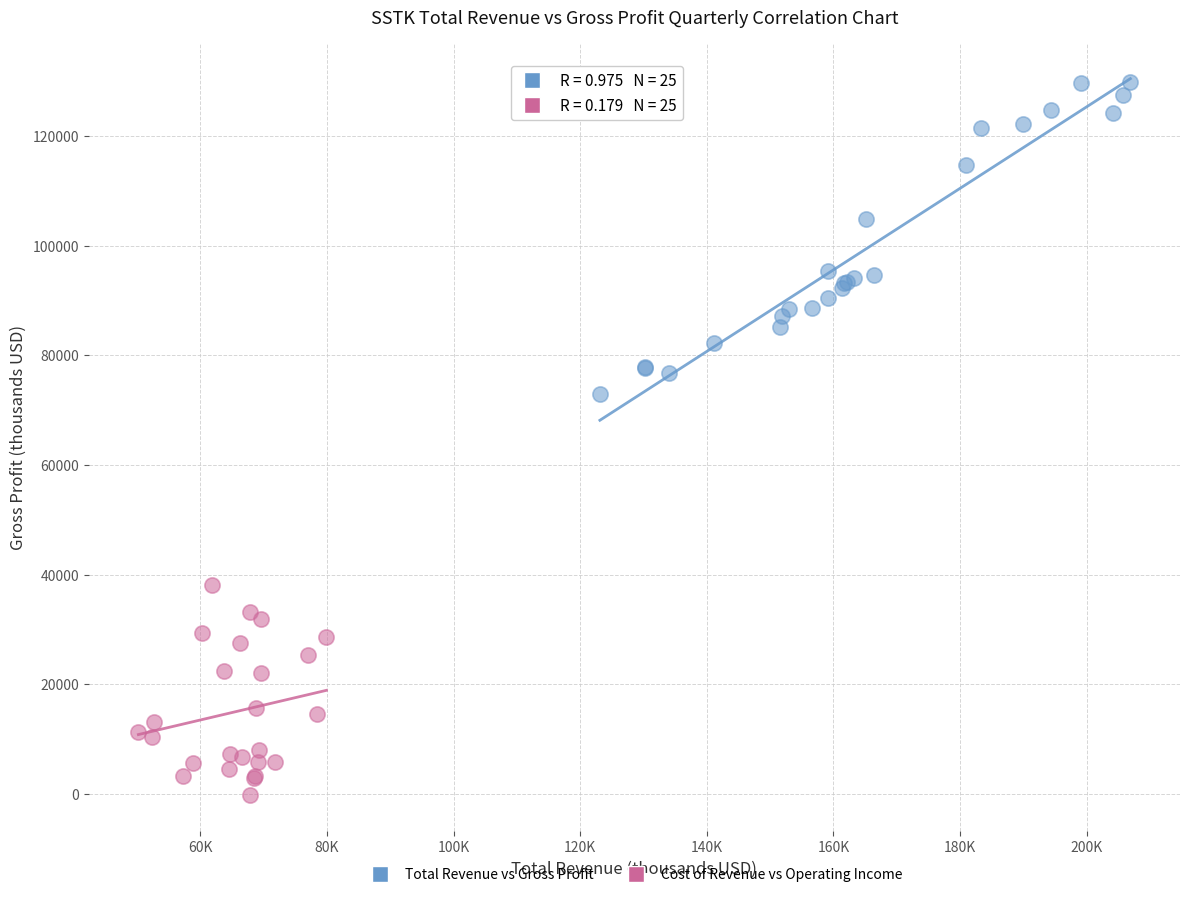

Which series contains the highest Y value?

Total Revenue vs Gross Profit